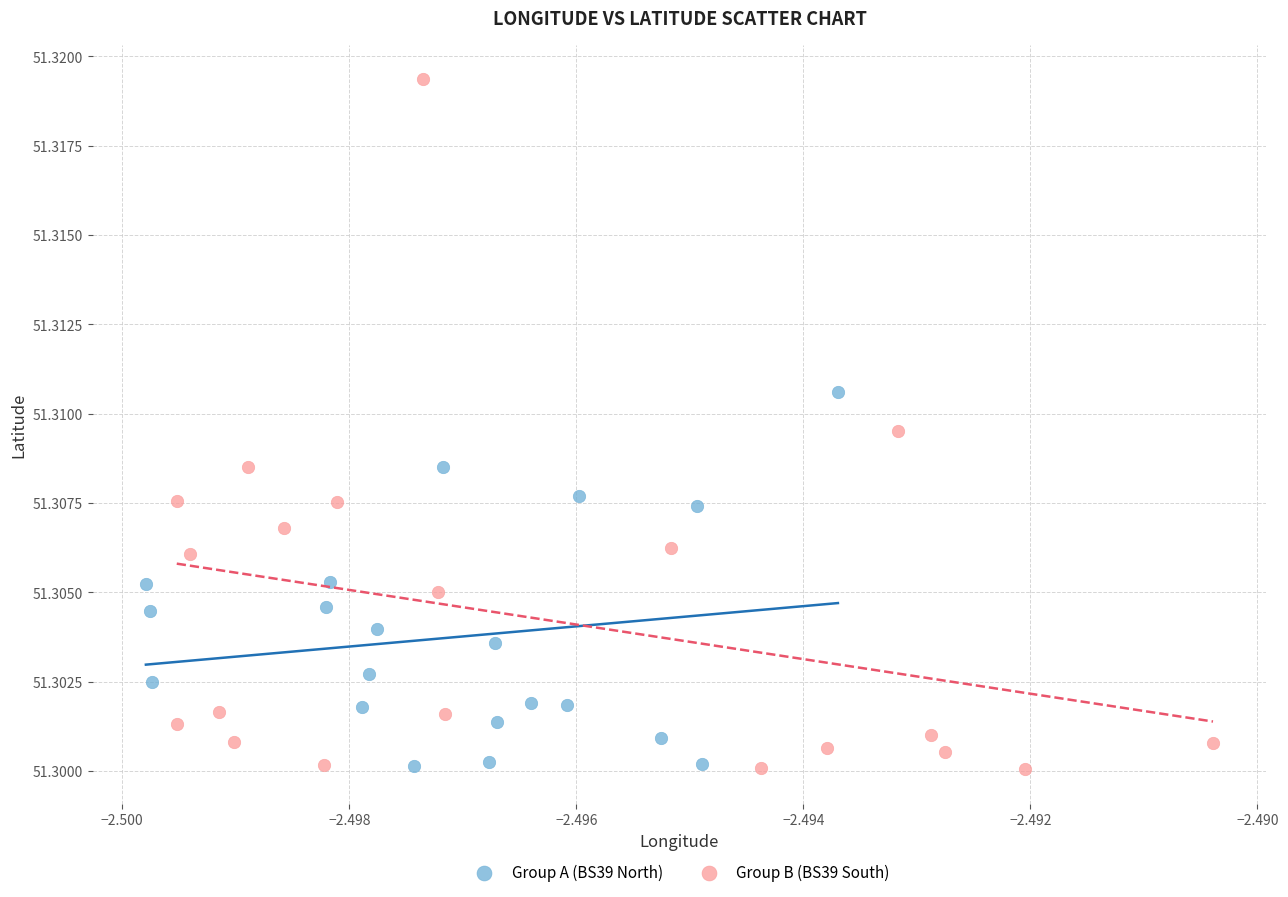

Which series reaches the maximum Y coordinate?

Group B (BS39 South)